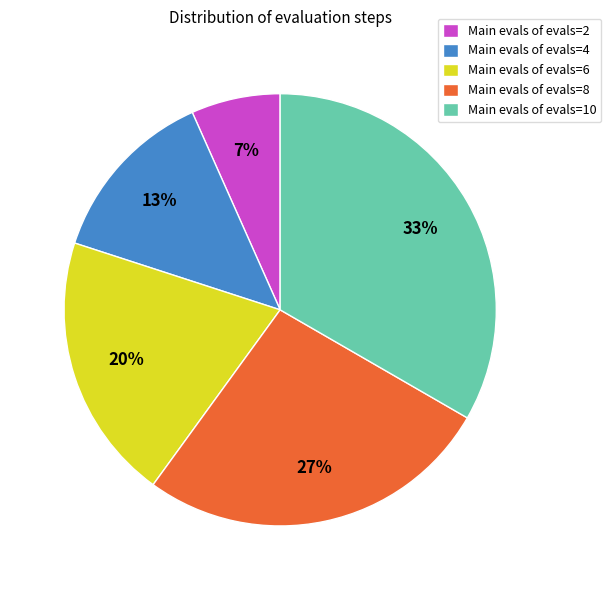

Rank the categories by value from highest to lowest.

Main evals of evals=10, Main evals of evals=8, Main evals of evals=6, Main evals of evals=4, Main evals of evals=2